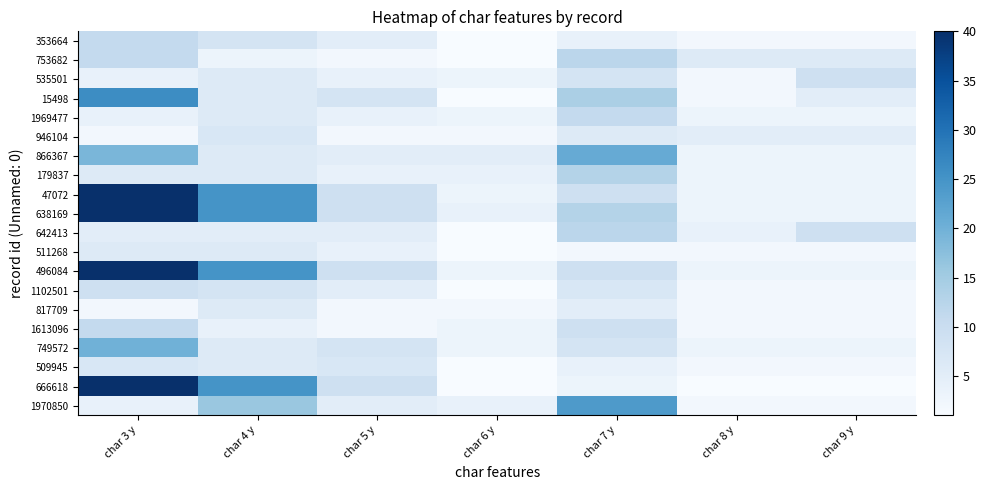

Reading left to right, extract all data points from this chart.

353664: char 3 y=11	char 4 y=8	char 5 y=5	char 6 y=1	char 7 y=4	char 8 y=2	char 9 y=2
753682: char 3 y=11	char 4 y=3	char 5 y=2	char 6 y=1	char 7 y=12	char 8 y=6	char 9 y=6
535501: char 3 y=4	char 4 y=6	char 5 y=4	char 6 y=3	char 7 y=8	char 8 y=2	char 9 y=9
15498: char 3 y=26	char 4 y=6	char 5 y=8	char 6 y=1	char 7 y=14	char 8 y=2	char 9 y=5
1969477: char 3 y=4	char 4 y=6	char 5 y=4	char 6 y=3	char 7 y=11	char 8 y=3	char 9 y=3
946104: char 3 y=2	char 4 y=7	char 5 y=2	char 6 y=2	char 7 y=6	char 8 y=5	char 9 y=5
866367: char 3 y=19	char 4 y=6	char 5 y=5	char 6 y=5	char 7 y=21	char 8 y=3	char 9 y=3
179837: char 3 y=6	char 4 y=6	char 5 y=4	char 6 y=4	char 7 y=13	char 8 y=3	char 9 y=3
47072: char 3 y=40	char 4 y=25	char 5 y=9	char 6 y=3	char 7 y=9	char 8 y=3	char 9 y=3
638169: char 3 y=40	char 4 y=25	char 5 y=9	char 6 y=4	char 7 y=13	char 8 y=3	char 9 y=3
642413: char 3 y=5	char 4 y=5	char 5 y=5	char 6 y=1	char 7 y=12	char 8 y=4	char 9 y=9
511268: char 3 y=6	char 4 y=6	char 5 y=4	char 6 y=1	char 7 y=2	char 8 y=2	char 9 y=2
496084: char 3 y=40	char 4 y=25	char 5 y=9	char 6 y=3	char 7 y=9	char 8 y=3	char 9 y=3
1102501: char 3 y=9	char 4 y=8	char 5 y=5	char 6 y=1	char 7 y=7	char 8 y=2	char 9 y=2
817709: char 3 y=2	char 4 y=6	char 5 y=2	char 6 y=2	char 7 y=5	char 8 y=2	char 9 y=2
1613096: char 3 y=11	char 4 y=4	char 5 y=2	char 6 y=3	char 7 y=9	char 8 y=2	char 9 y=2
749572: char 3 y=20	char 4 y=6	char 5 y=8	char 6 y=3	char 7 y=8	char 8 y=3	char 9 y=3
509945: char 3 y=7	char 4 y=6	char 5 y=7	char 6 y=1	char 7 y=4	char 8 y=2	char 9 y=2
666618: char 3 y=40	char 4 y=25	char 5 y=9	char 6 y=1	char 7 y=3	char 8 y=1	char 9 y=1
1970850: char 3 y=4	char 4 y=16	char 5 y=5	char 6 y=4	char 7 y=24	char 8 y=2	char 9 y=2